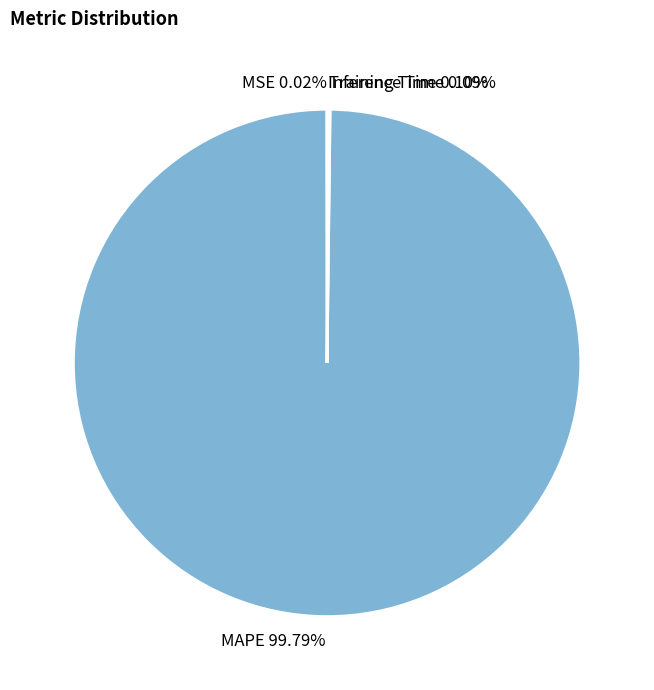

True or false: MAPE accounts for 94% of the total.

False